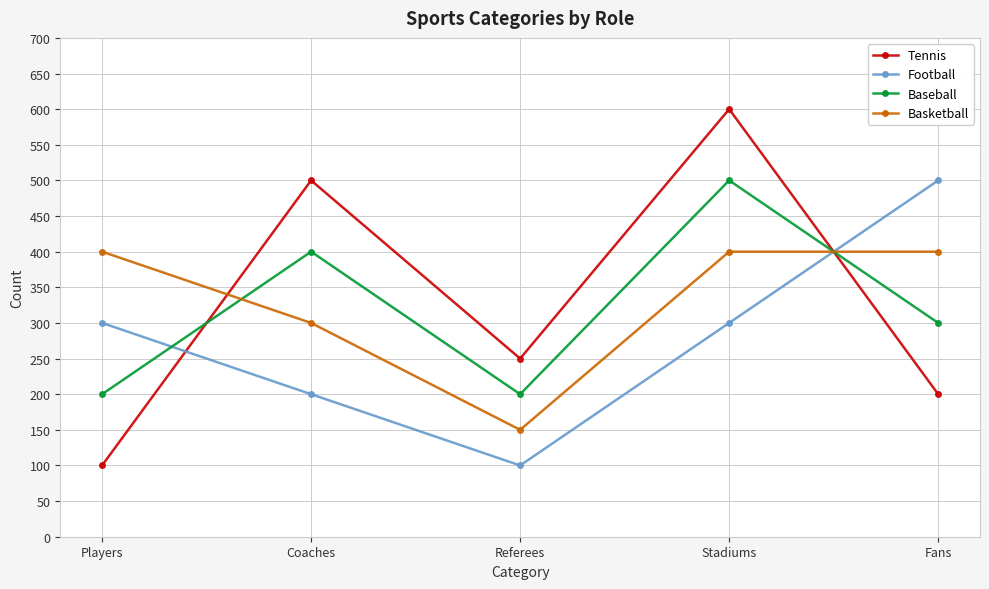

In Baseball, how many points are lower than both neighbors (excluding endpoints)?

1